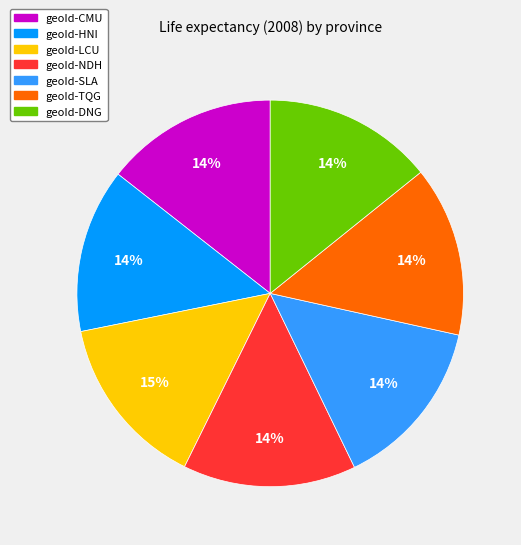

What percentage is the geoId-TQG slice, to the nearest percent?

14%